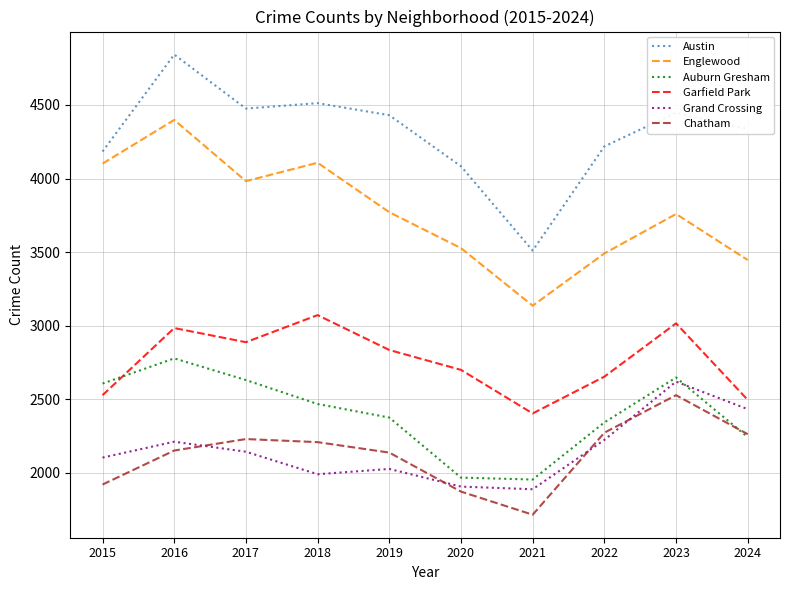

Rank the series by their maximum value, from lowest to highest.

Chatham, Grand Crossing, Auburn Gresham, Garfield Park, Englewood, Austin